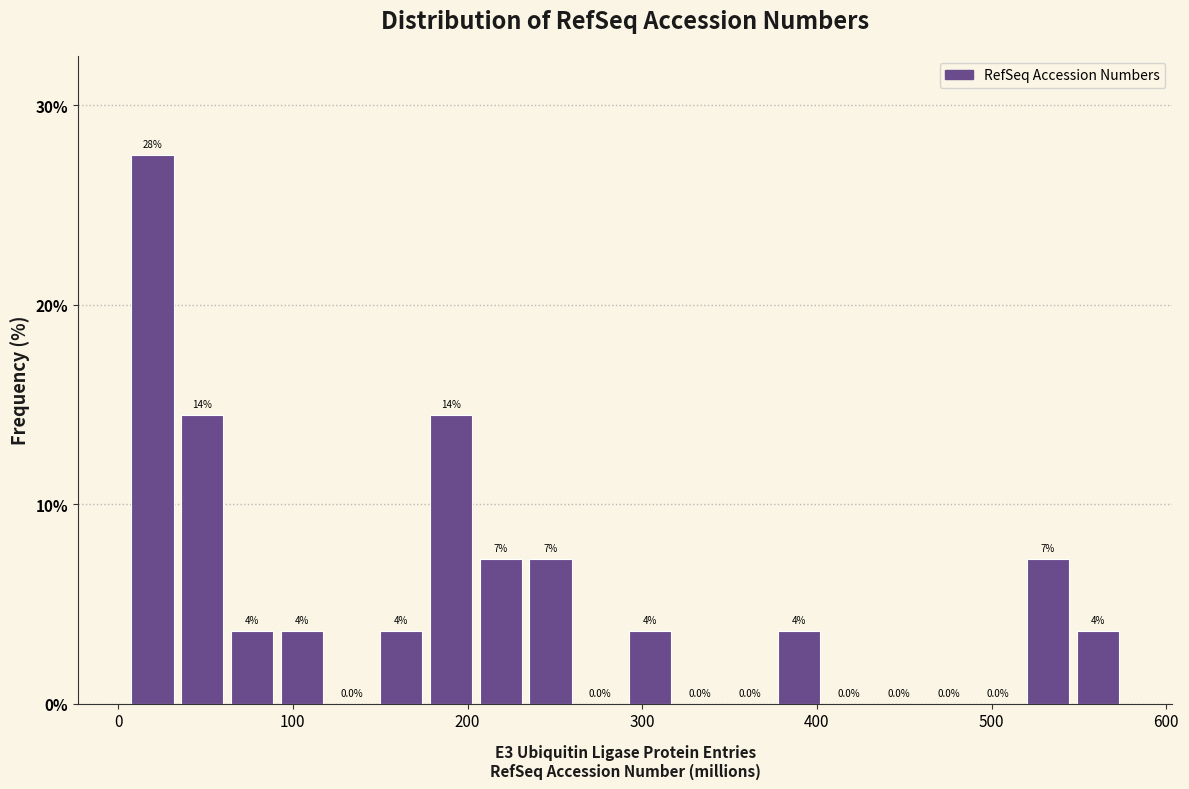

Around what value on the x-axis is the tallest bar? Give the approximate position of its centre, as read against the axis.

20